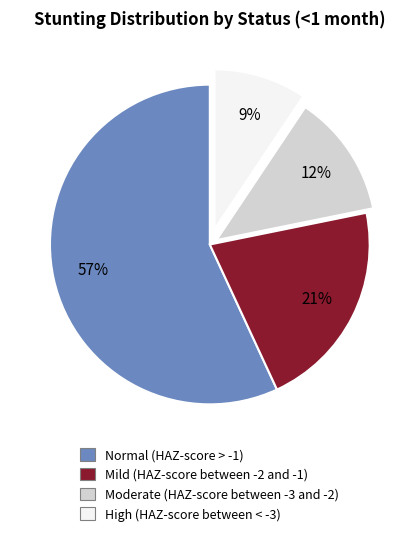

What percentage is the High (HAZ-score between < -3) slice, to the nearest percent?

9%